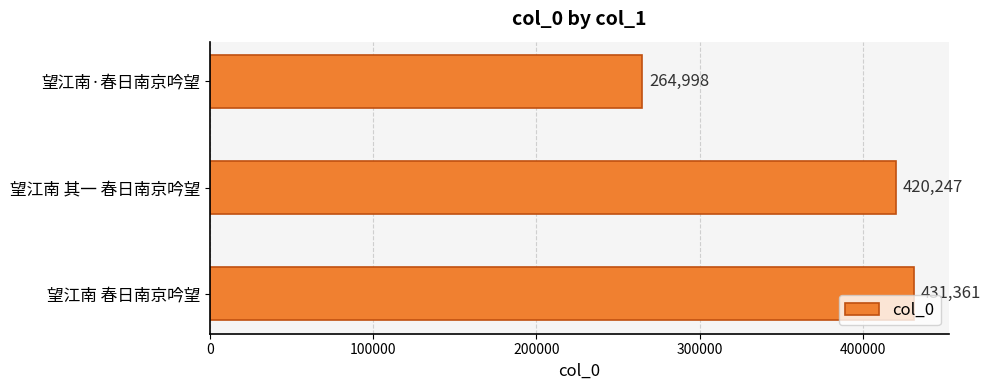

What is the smallest value displayed?

264998